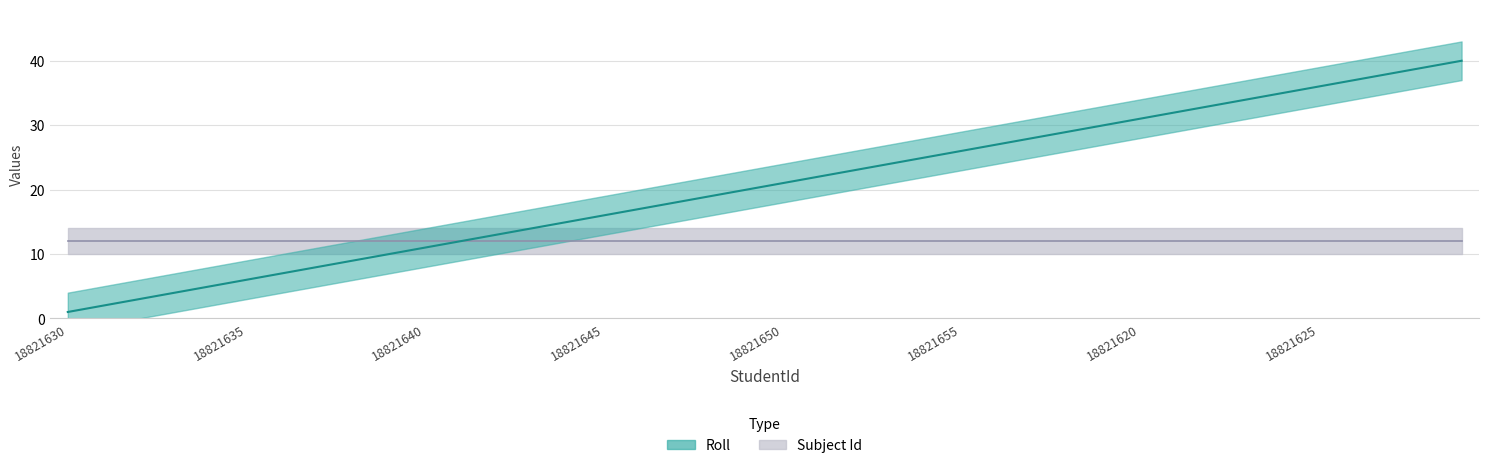

Rank the categories by value from highest to lowest.

18821629, 18821628, 18821627, 18821626, 18821625, 18821624, 18821623, 18821622, 18821621, 18821620, 18821619, 18821618, 18821657, 18821656, 18821655, 18821654, 18821653, 18821652, 18821651, 18821650, 18821649, 18821648, 18821647, 18821646, 18821645, 18821644, 18821643, 18821642, 18821641, 18821640, 18821639, 18821638, 18821637, 18821636, 18821635, 18821634, 18821633, 18821632, 18821631, 18821630